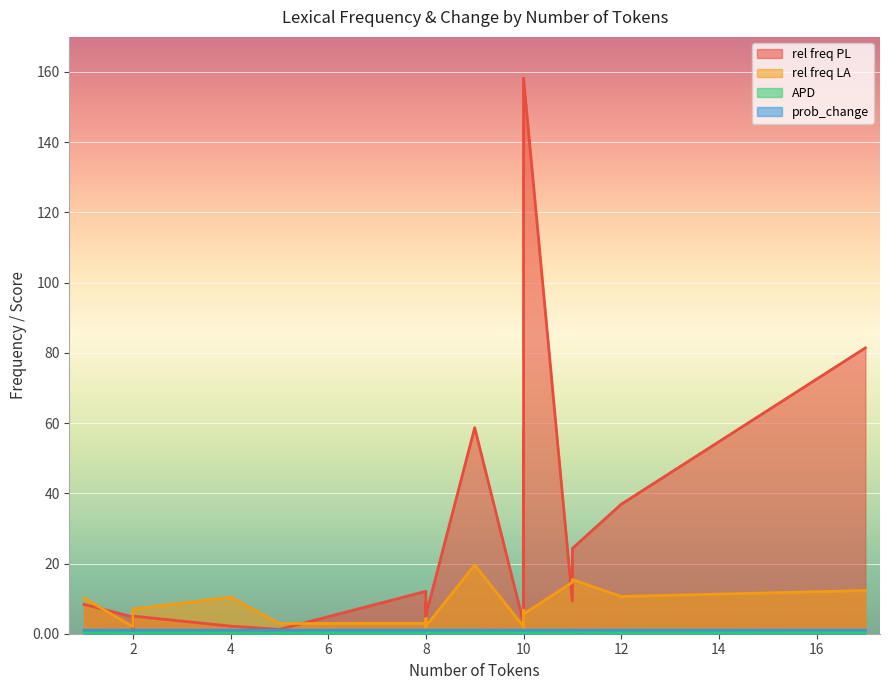

Rank the series at c from highest to lowest value.

rel freq PL, rel freq LA, prob_change, APD